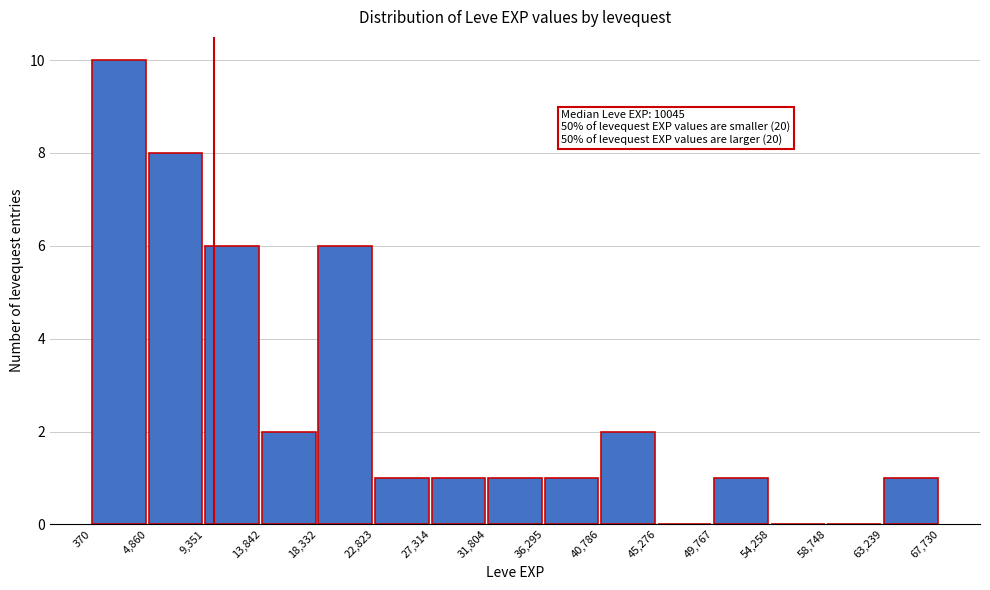

Which range on the x-axis has the tallest bar?

370 to 4,860